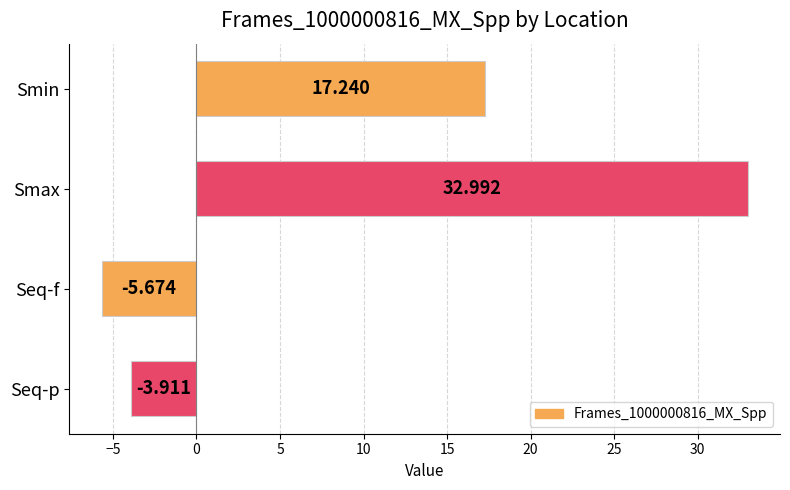

Between Seq-p and Smax, which is larger?

Smax